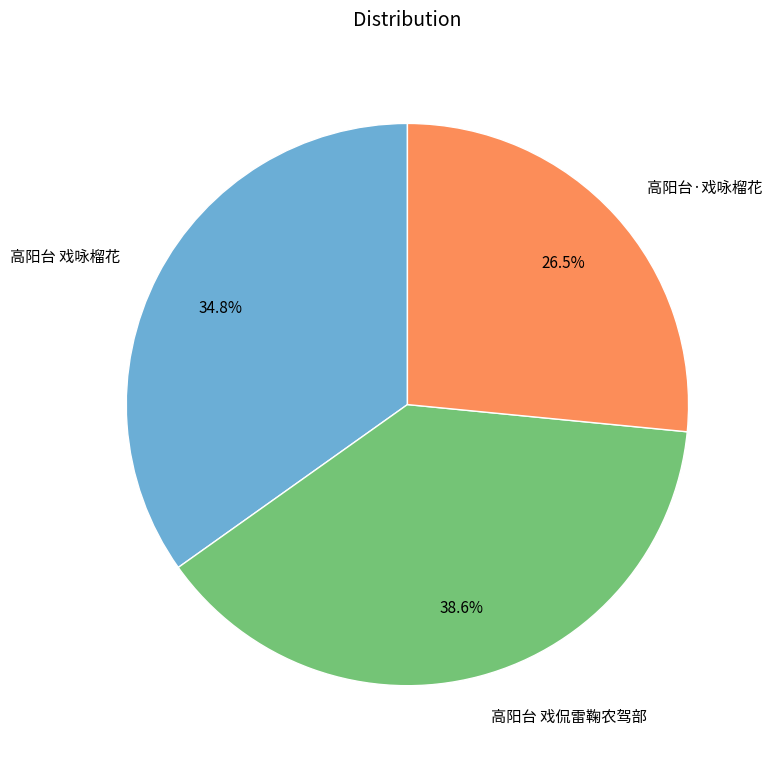

Approximately how many times larger is the value at 高阳台 戏侃雷鞠农驾部 compared to 高阳台 戏咏榴花?

1.1